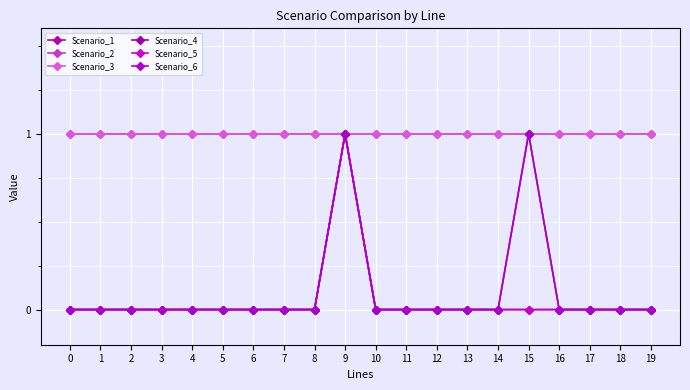

At how many categories does at least one series exceed 0?

20